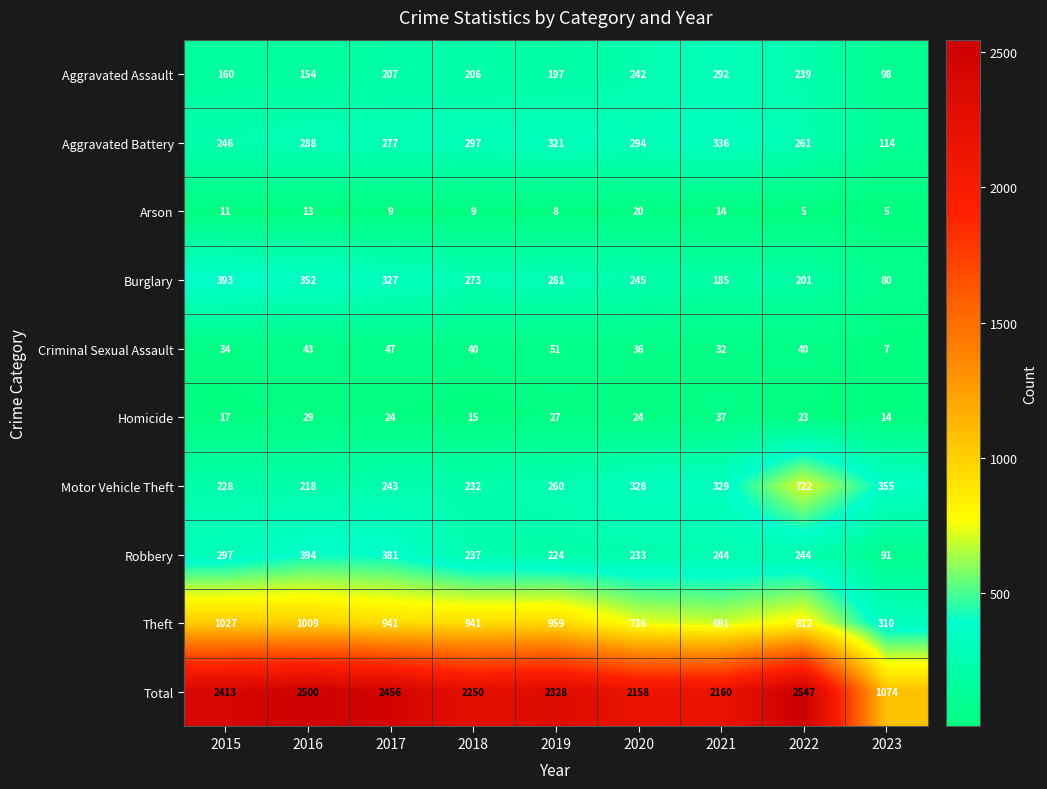

Which series has the largest total across all categories?

Total